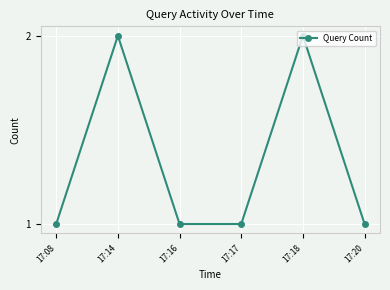

Reading right to left, list all the values displayed in this chart.

17:20=1	17:18=2	17:17=1	17:16=1	17:14=2	17:08=1